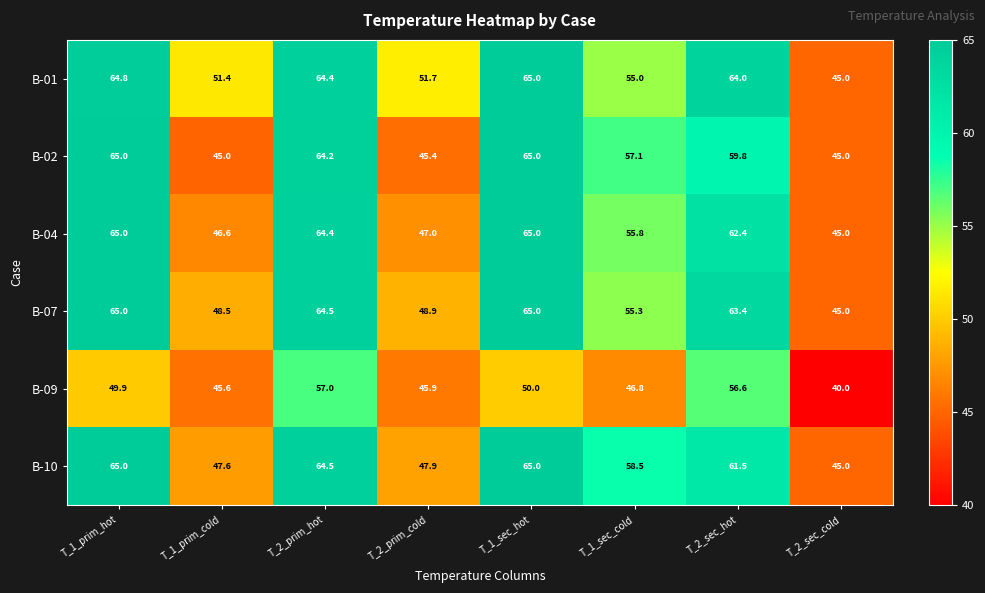

At which category is the sum across all series the highest?

T_2_prim_hot